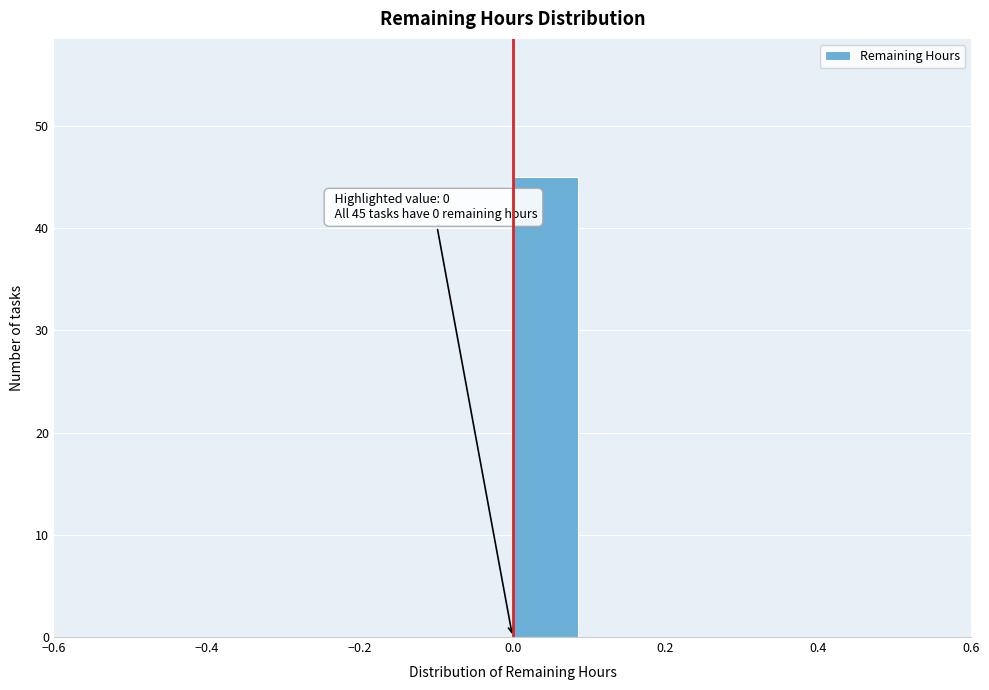

Which range on the x-axis has the tallest bar?

0.0 to 0.1